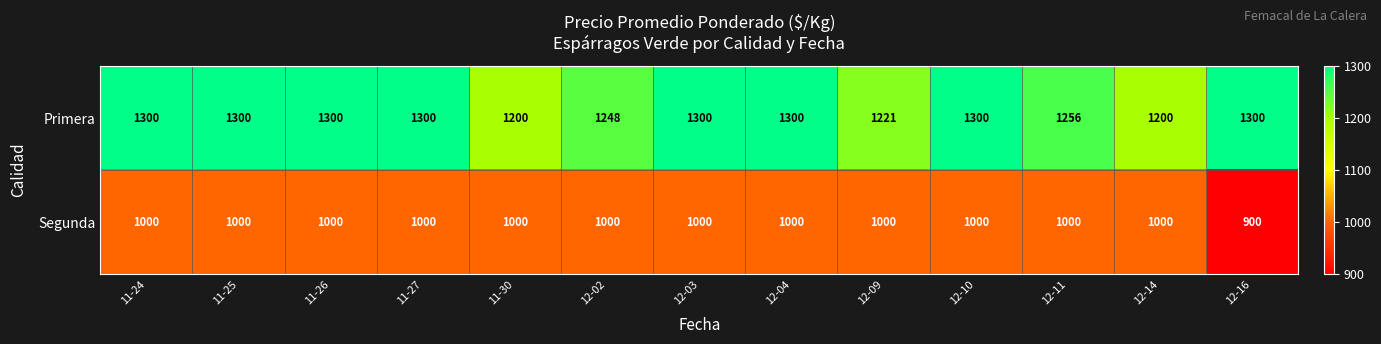

At how many categories does at least one series exceed 1169?

13